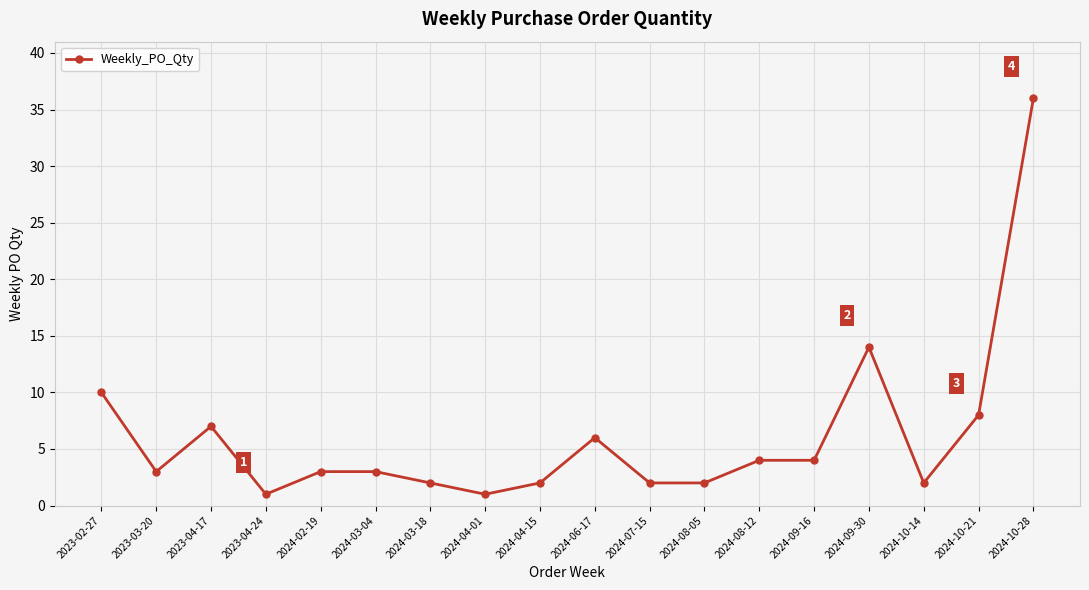

What is the greatest value displayed?

36